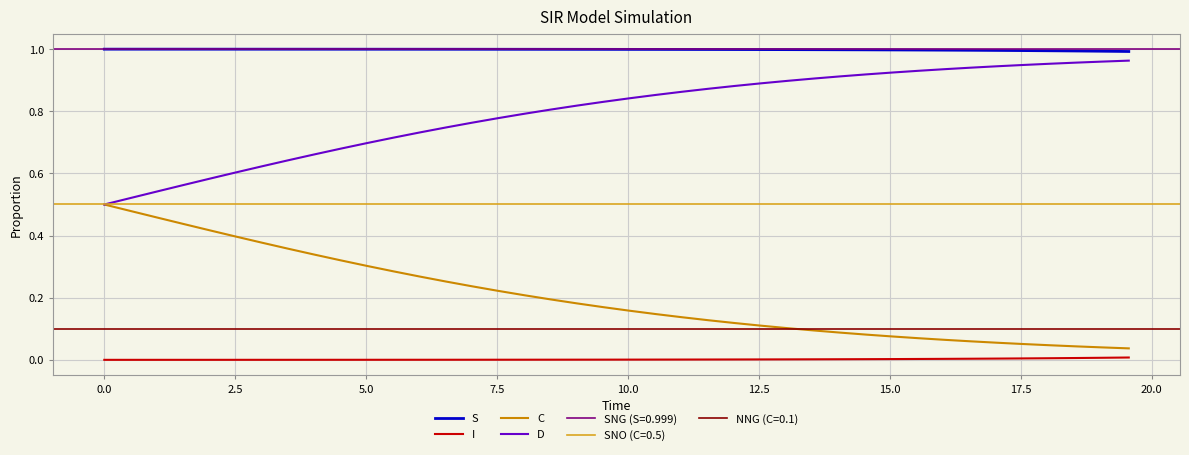

How many categories are shown in the chart?

40